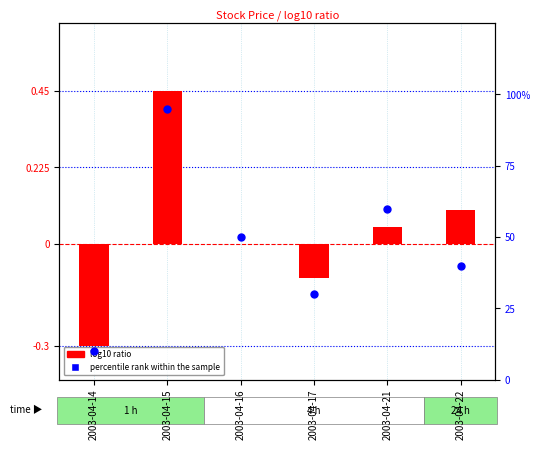

What are all the series names shown in the legend?

log10 ratio, percentile rank within the sample